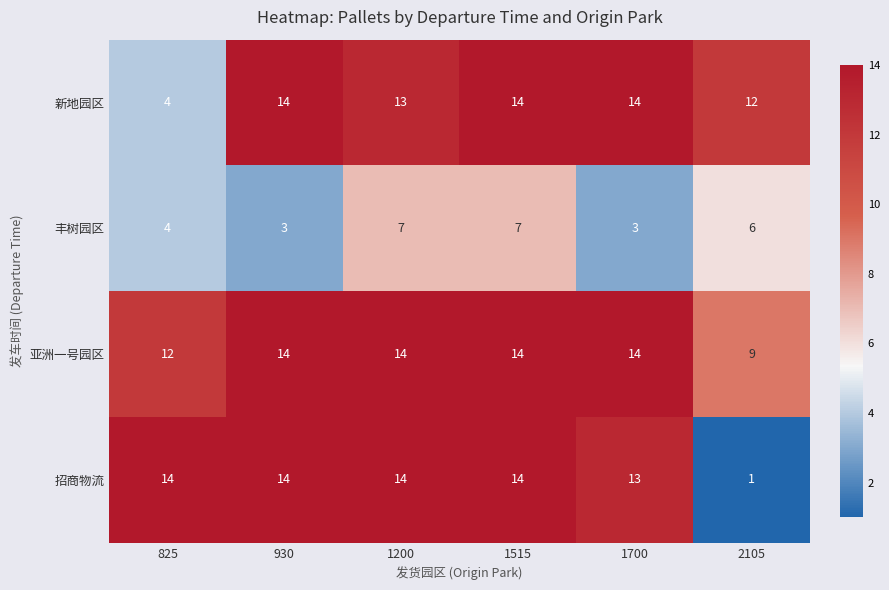

What is the maximum value shown in the chart?

14